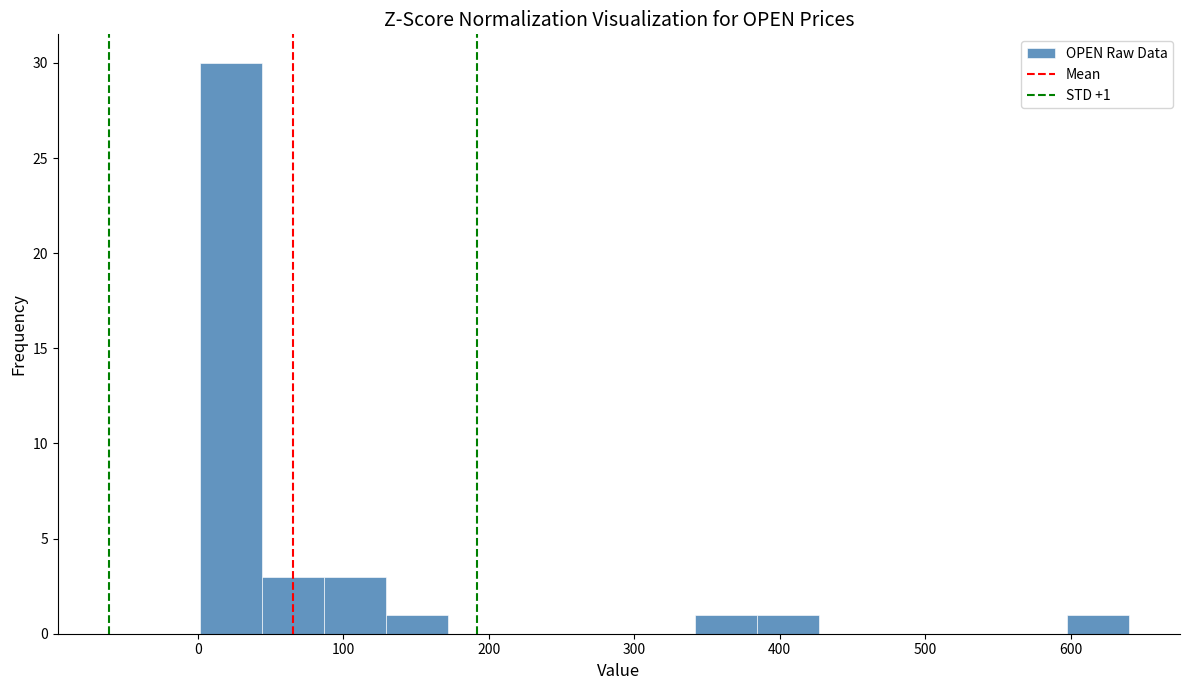

Over which range of the x-axis is the bar tallest?

0 to 40